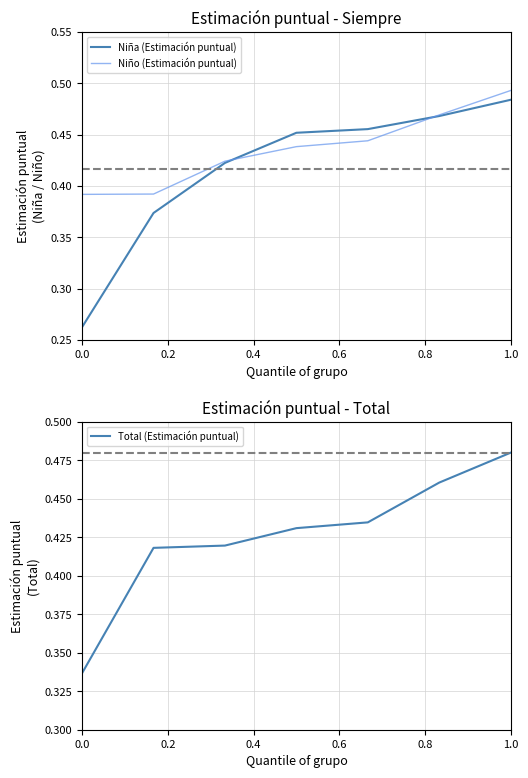

The Niña (Estimación puntual) series shows 0.5 at 0.0. True or false?

False